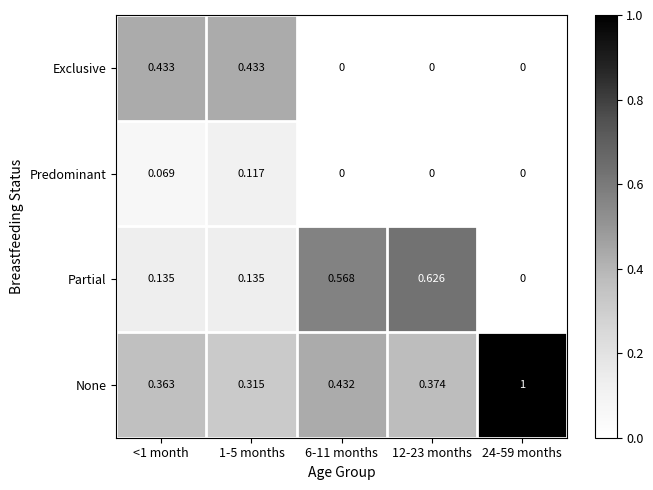

At how many categories does at least one series exceed 0?

5